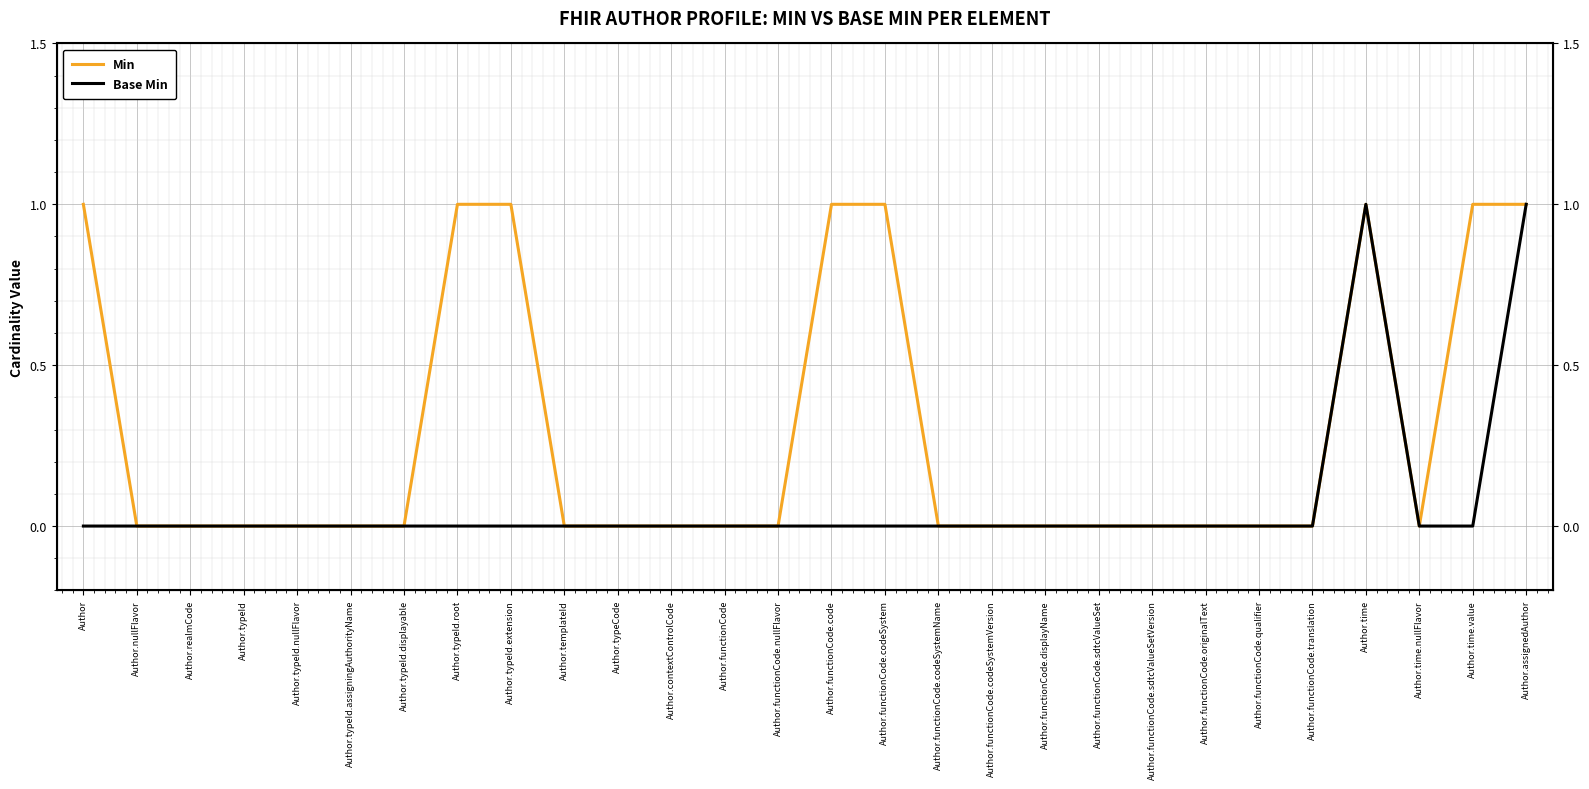

Reading right to left, extract all data points from this chart.

Min: 1	1	0	1	0	0	0	0	0	0	0	0	1	1	0	0	0	0	0	1	1	0	0	0	0	0	0	1
Base Min: 1	0	0	1	0	0	0	0	0	0	0	0	0	0	0	0	0	0	0	0	0	0	0	0	0	0	0	0